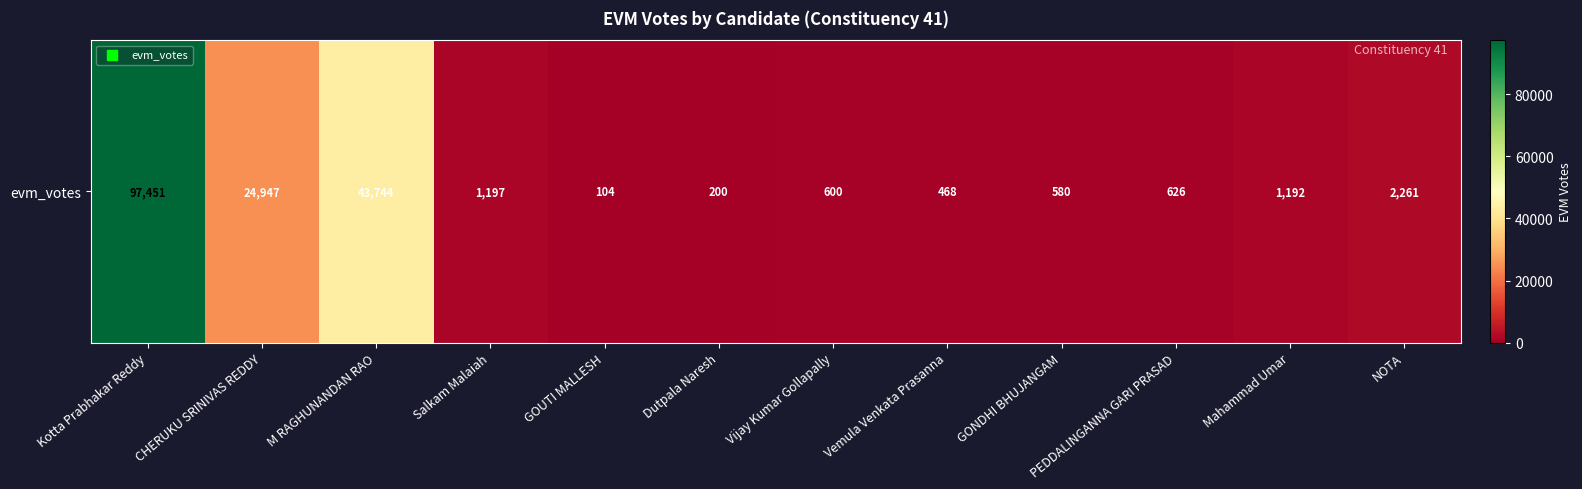

How many data points are above 1192?

5